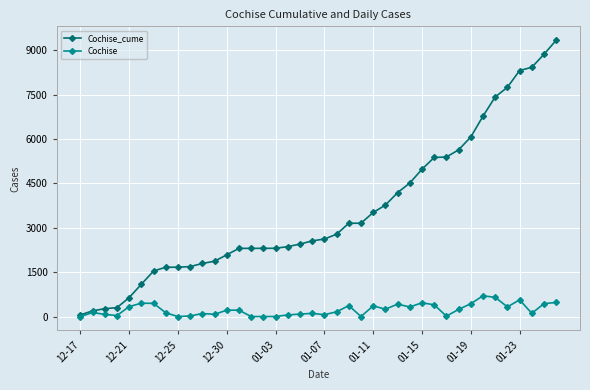

Rank the series by their maximum value, from lowest to highest.

Cochise, Cochise_cume